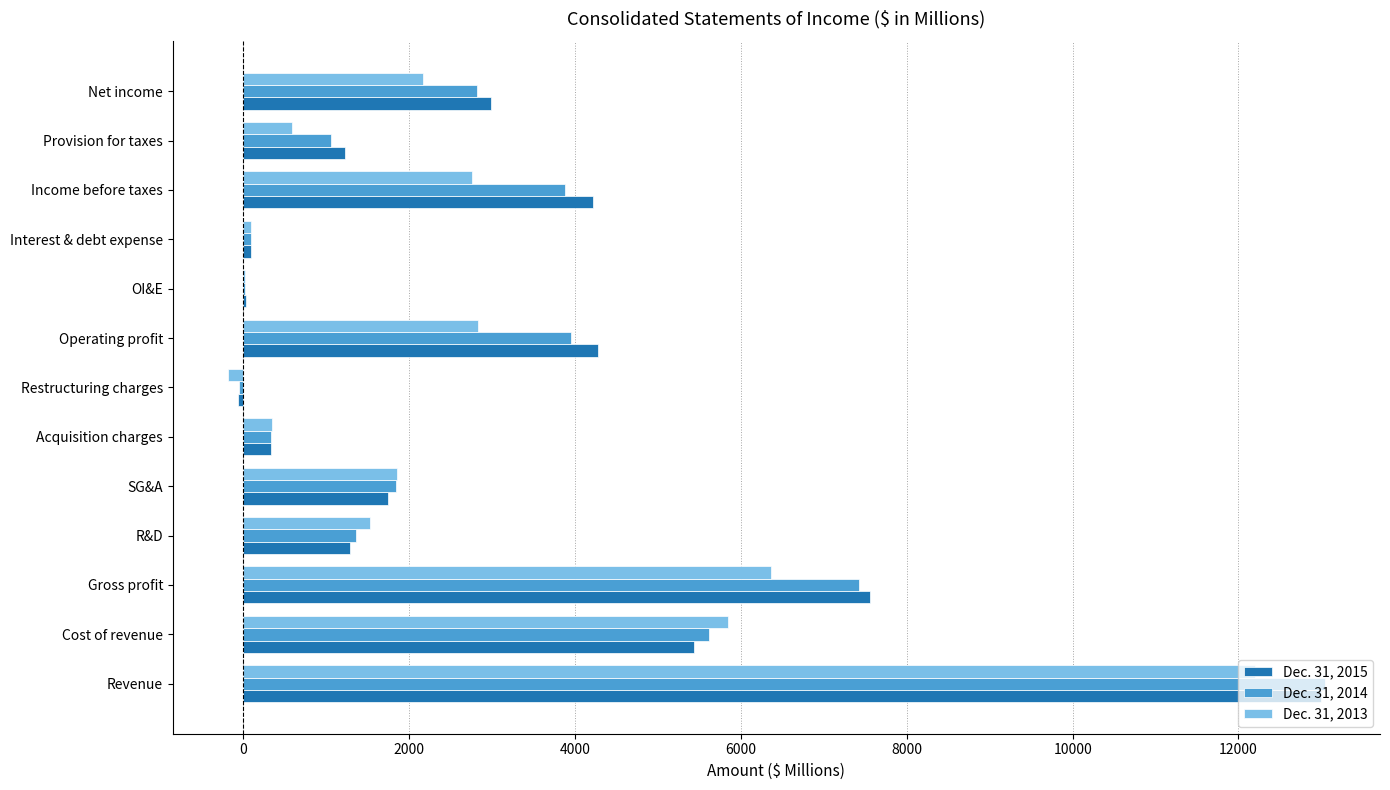

Which series has the widest spread of values?

Dec. 31, 2014